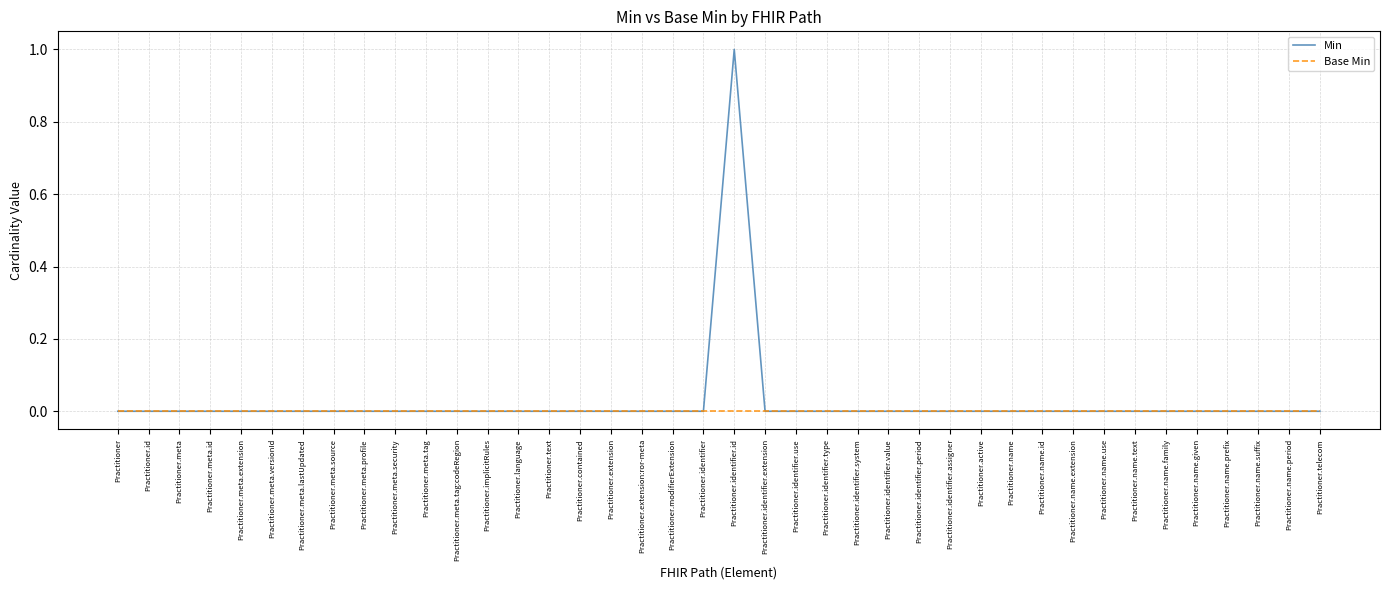

Which series has the largest range (max minus min)?

Min